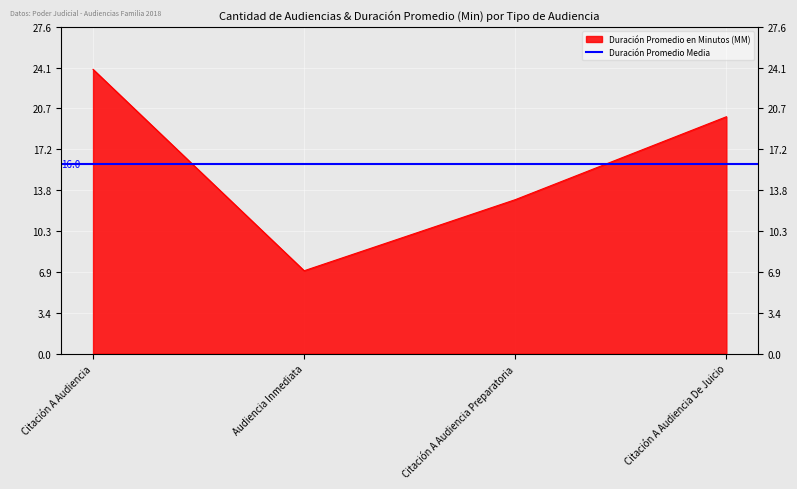

True or false: the data has more than 0 interior local peaks.

False